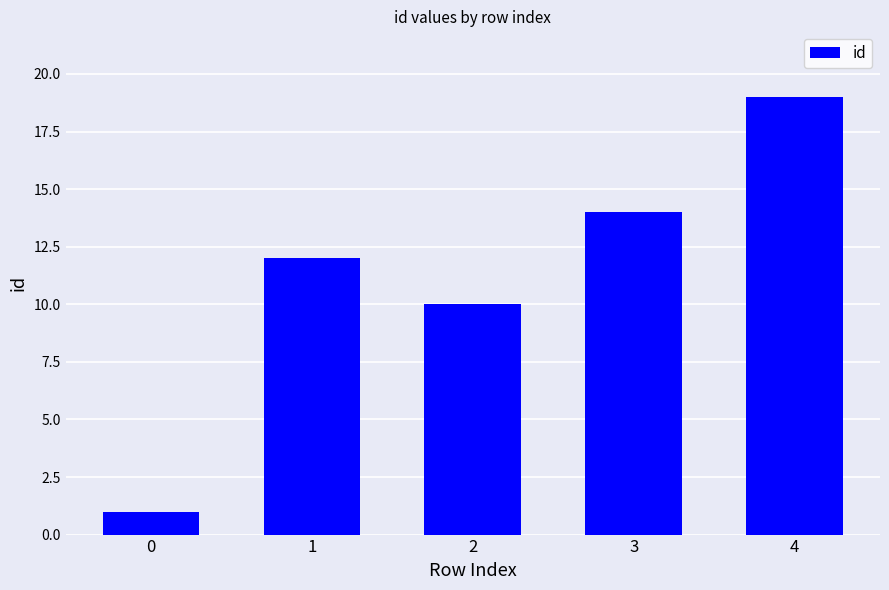

What is the value of the 3rd bar from the left?

10